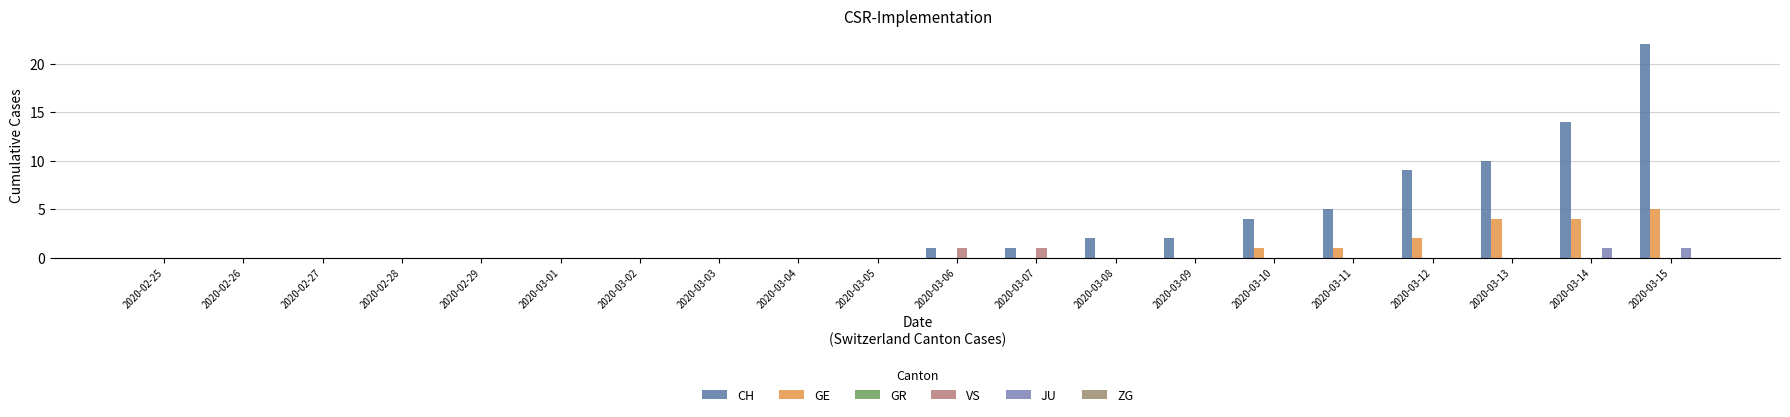

Are the bars horizontal?

No